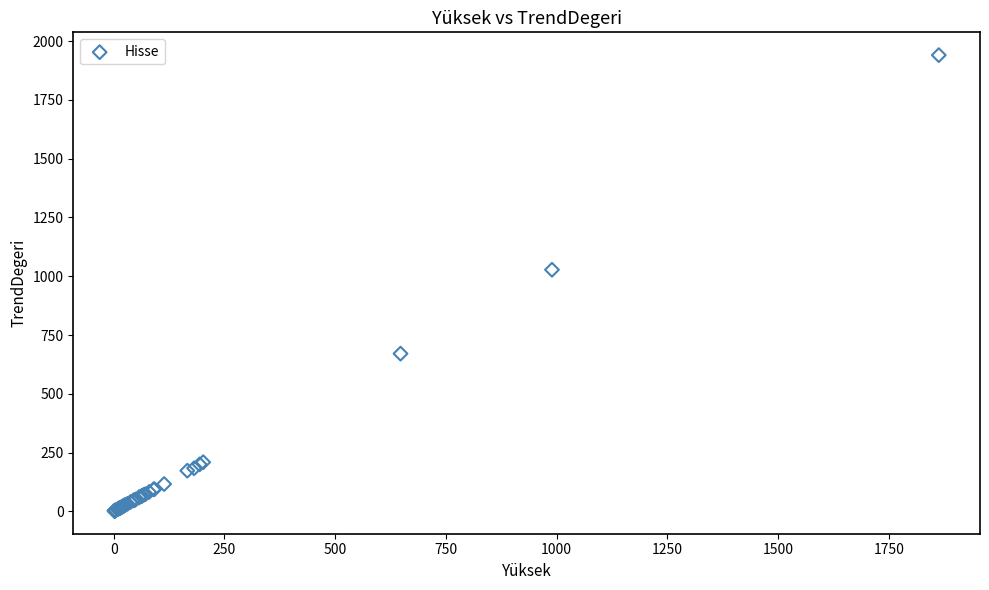

What Y value in the scatter plot is closest to 971?

1027.7